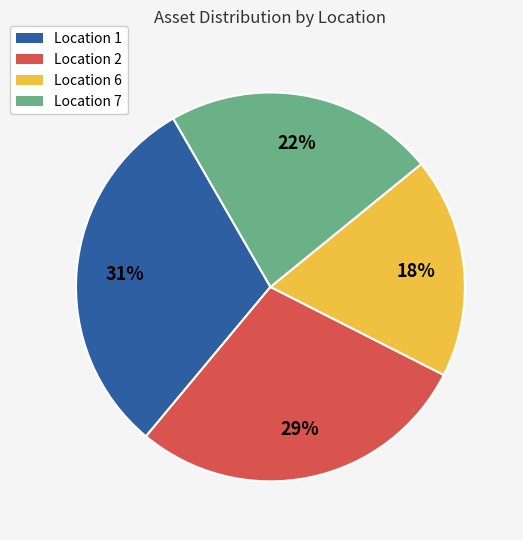

What is the largest slice in the pie chart?

Location 1